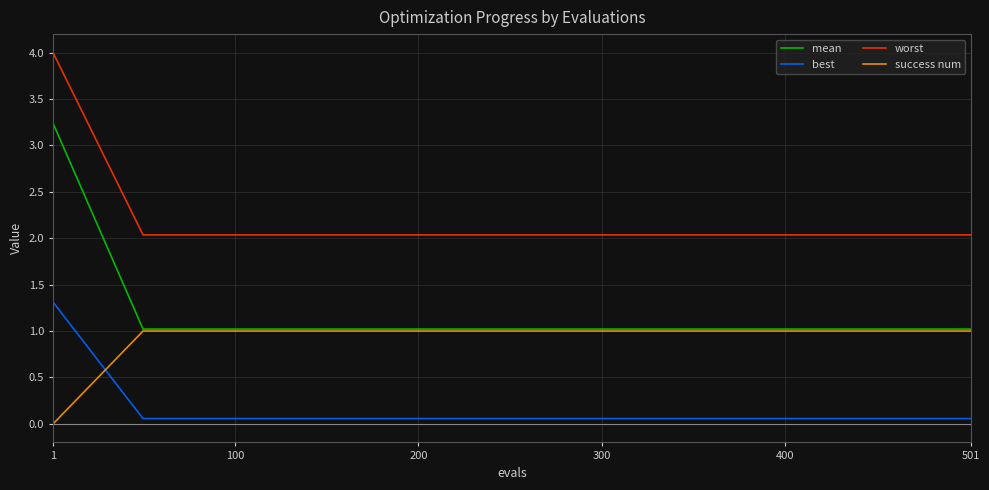

Which series has the widest spread of values?

mean